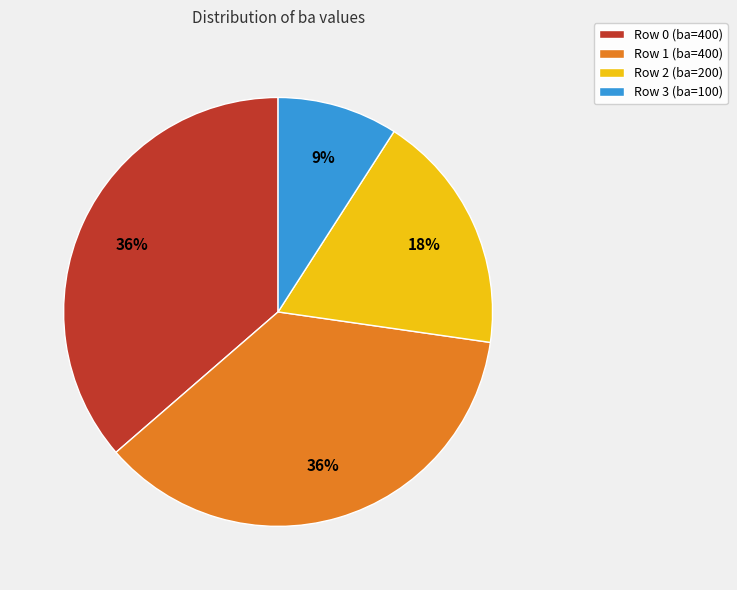

Is it true that Row 3 (ba=100) is 9% of the pie?

True